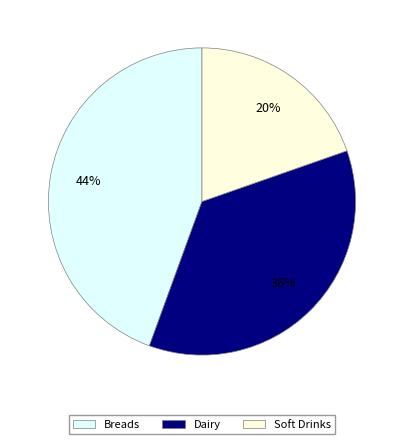

What percentage is the Soft Drinks slice, to the nearest percent?

20%